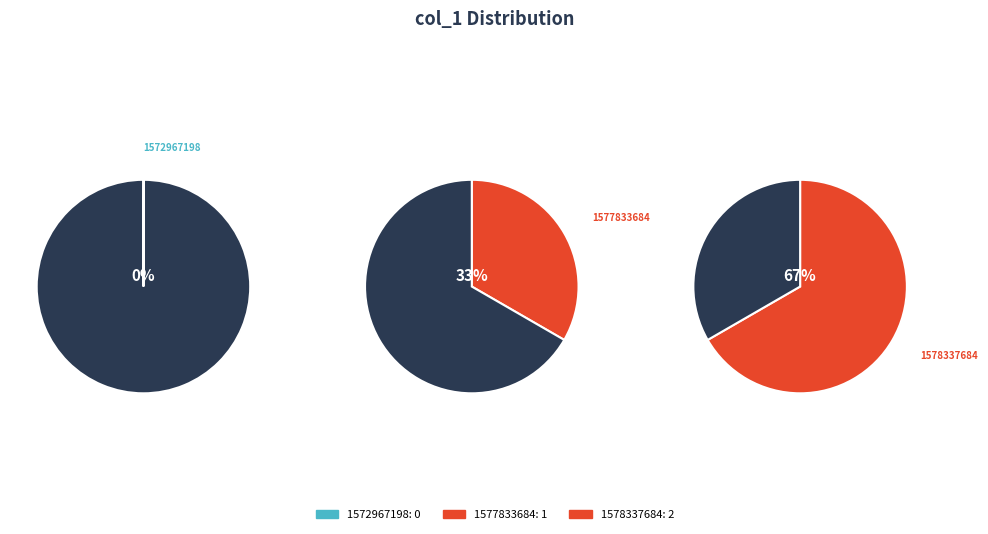

True or false: 1578337684 accounts for 78% of the total.

False